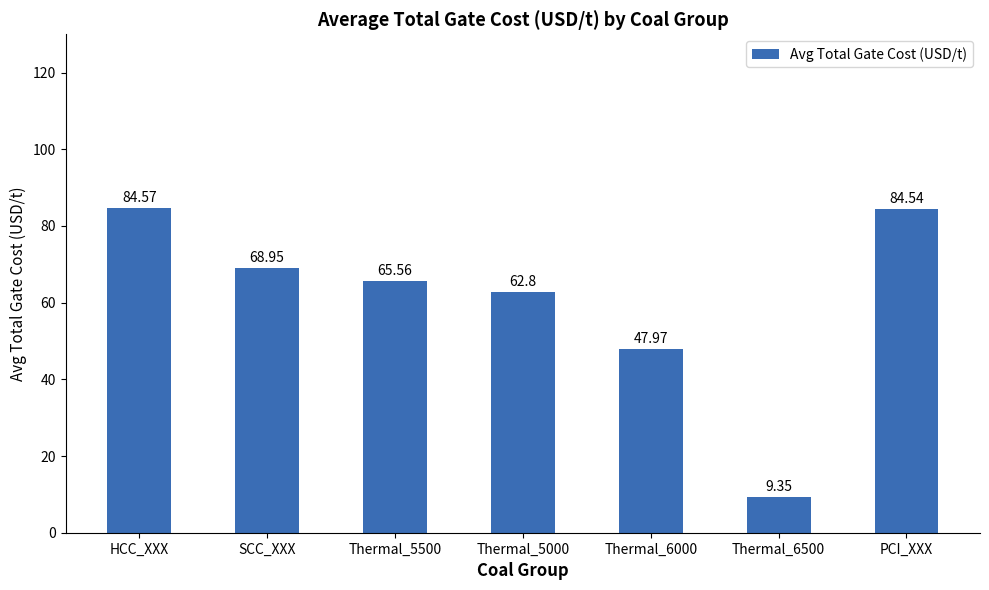

Which has a higher value, Thermal_5500 or HCC_XXX?

HCC_XXX